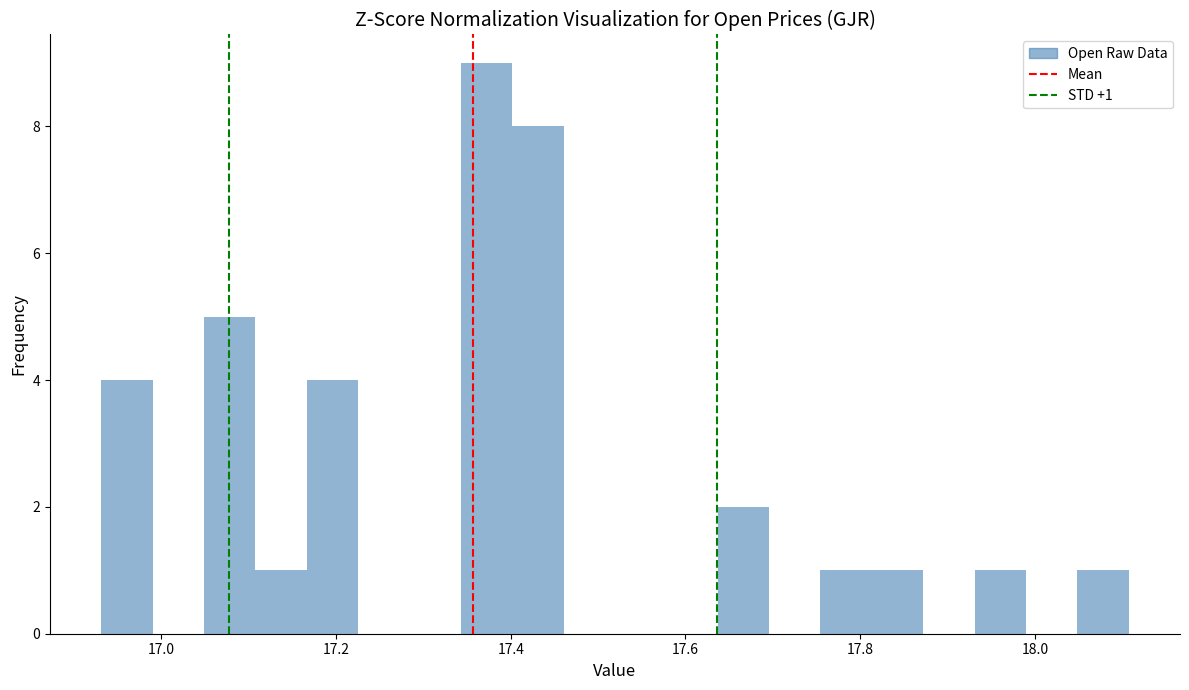

Around what value on the x-axis is the tallest bar? Give the approximate position of its centre, as read against the axis.

17.38